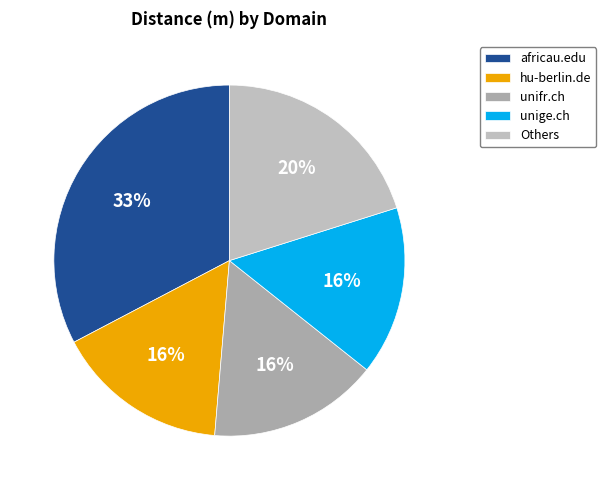

What is the largest slice in the pie chart?

africau.edu